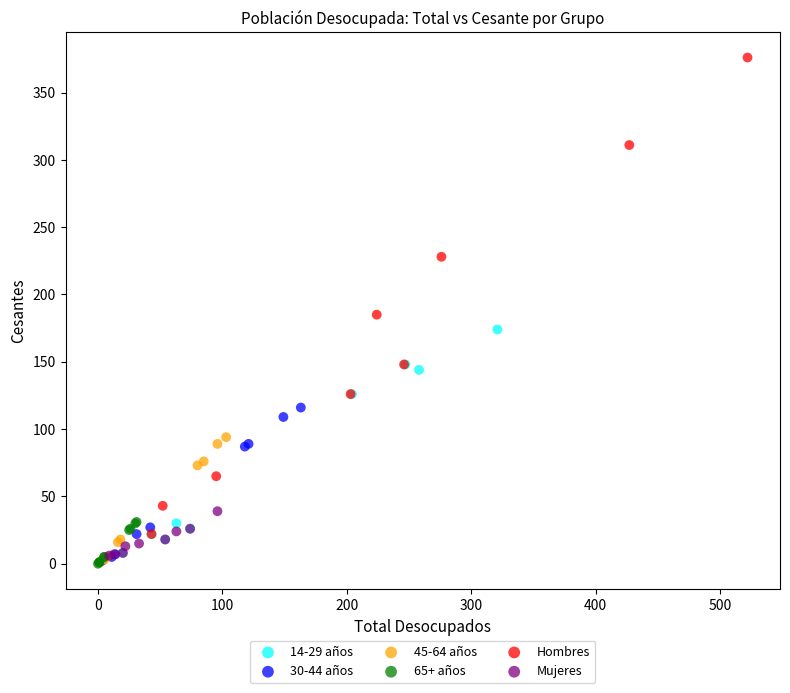

Which series has the widest spread of Y values?

Hombres